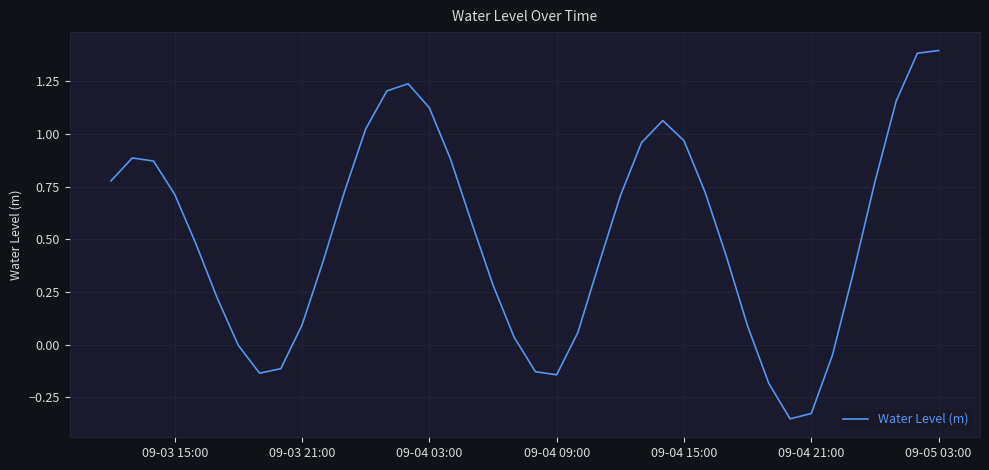

Is this an area chart (filled region under the line)?

No